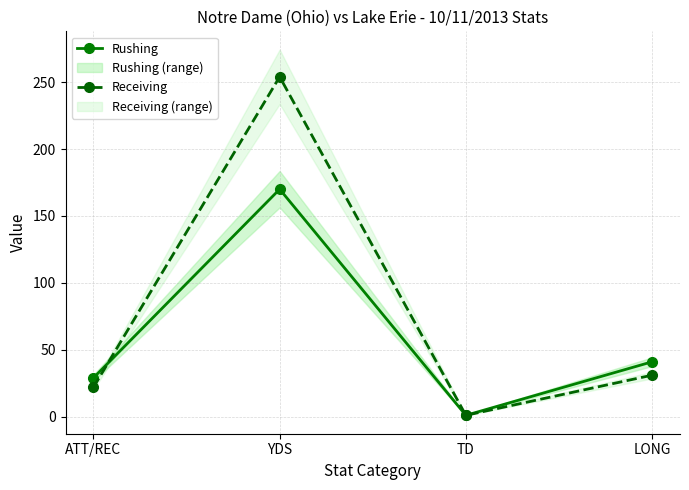

How many interior local peaks does the Receiving series have?

1